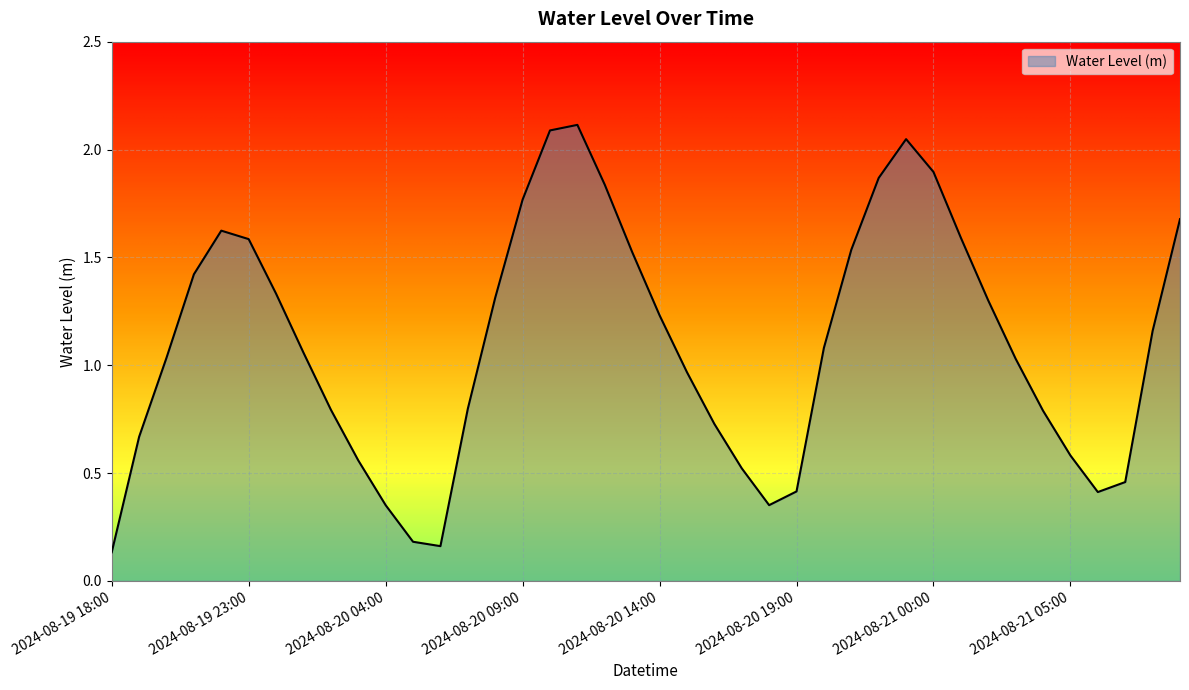

What is the greatest value displayed?

2.1